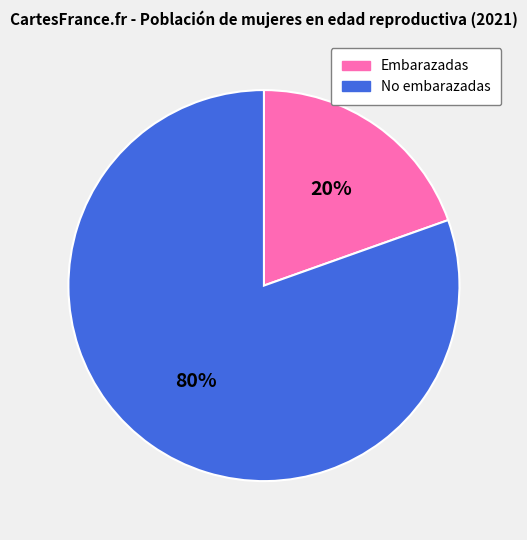

Is there any slice that represents more than half of the pie?

Yes